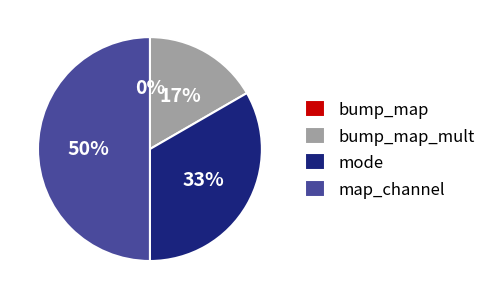

Is it true that mode is 21% of the pie?

False